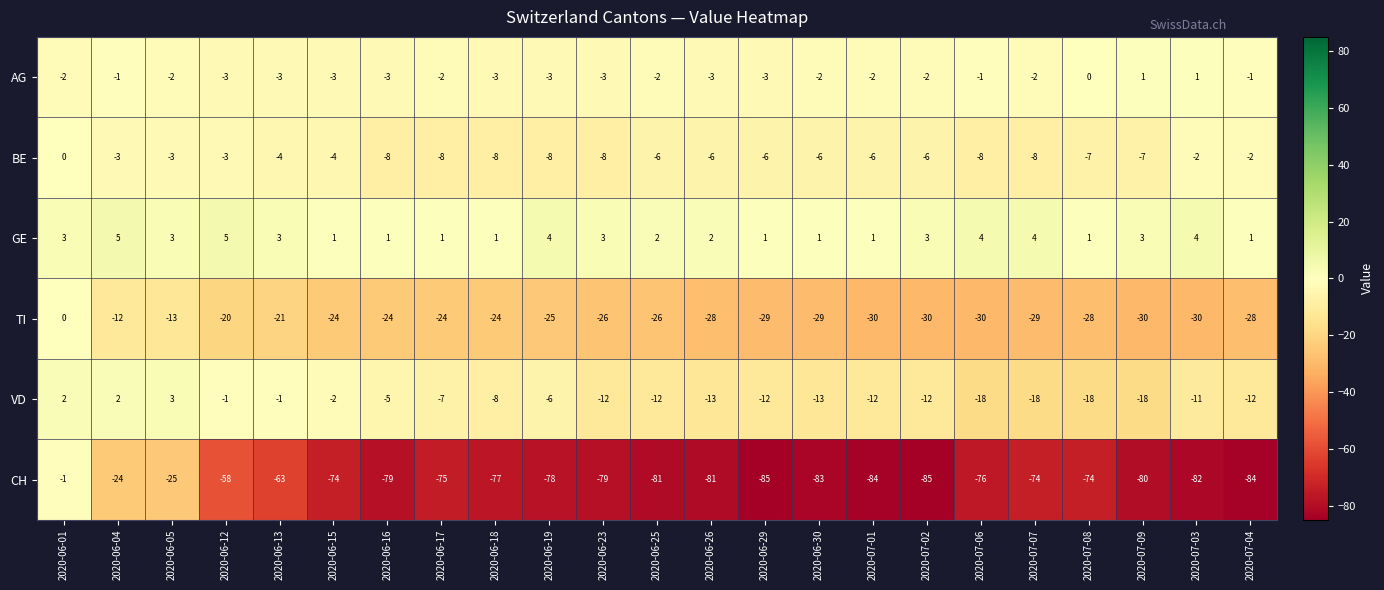

At how many categories does at least one series exceed -8?

23